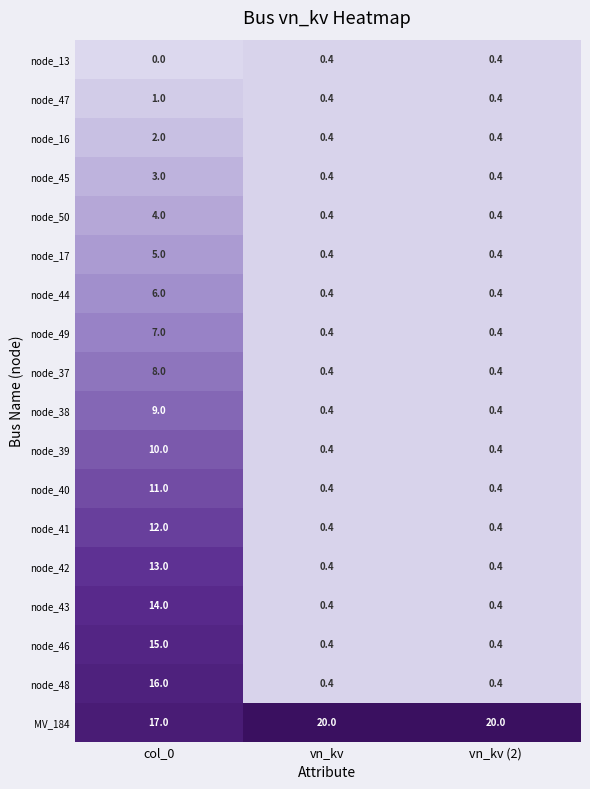

List the series in order of their peak value, lowest first.

node_13, node_47, node_16, node_45, node_50, node_17, node_44, node_49, node_37, node_38, node_39, node_40, node_41, node_42, node_43, node_46, node_48, MV_184